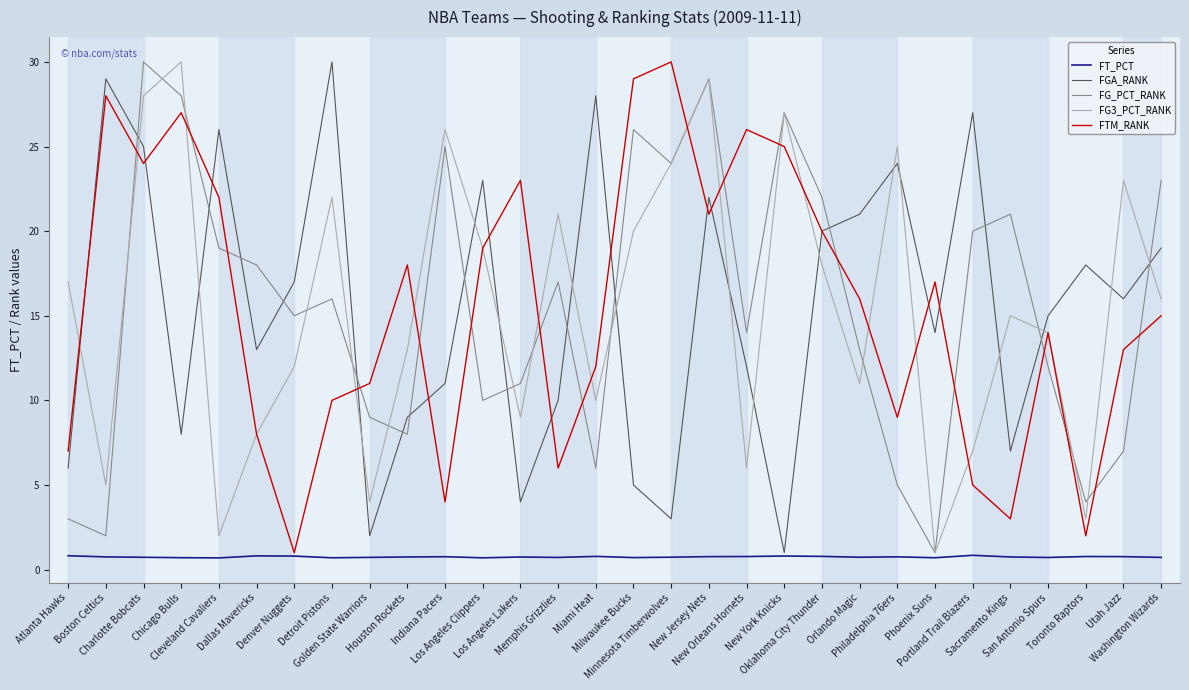

Which series ends up on top after the final intersection of FG3_PCT_RANK and FTM_RANK?

FG3_PCT_RANK